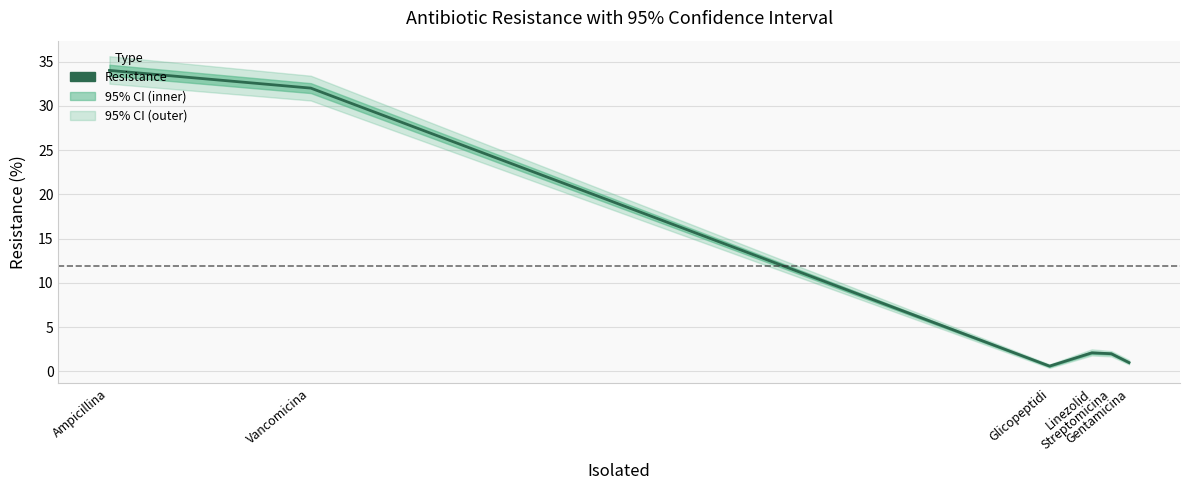

Is it true that the value at Vancomicina is 51.4?

False